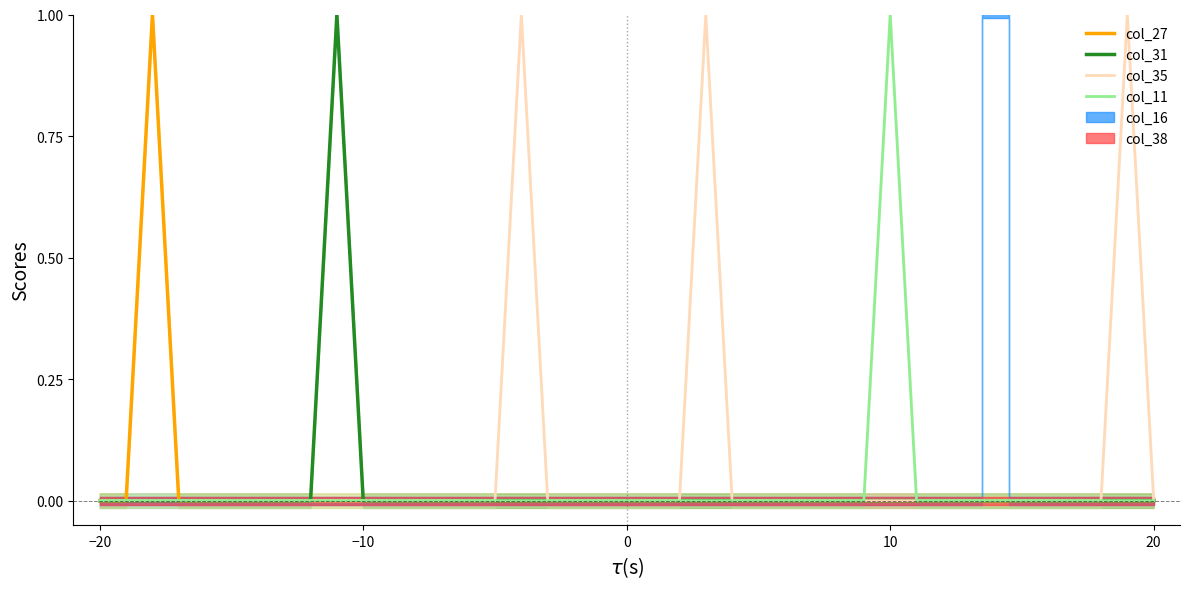

True or false: col_31 and col_27 cross at least once.

False